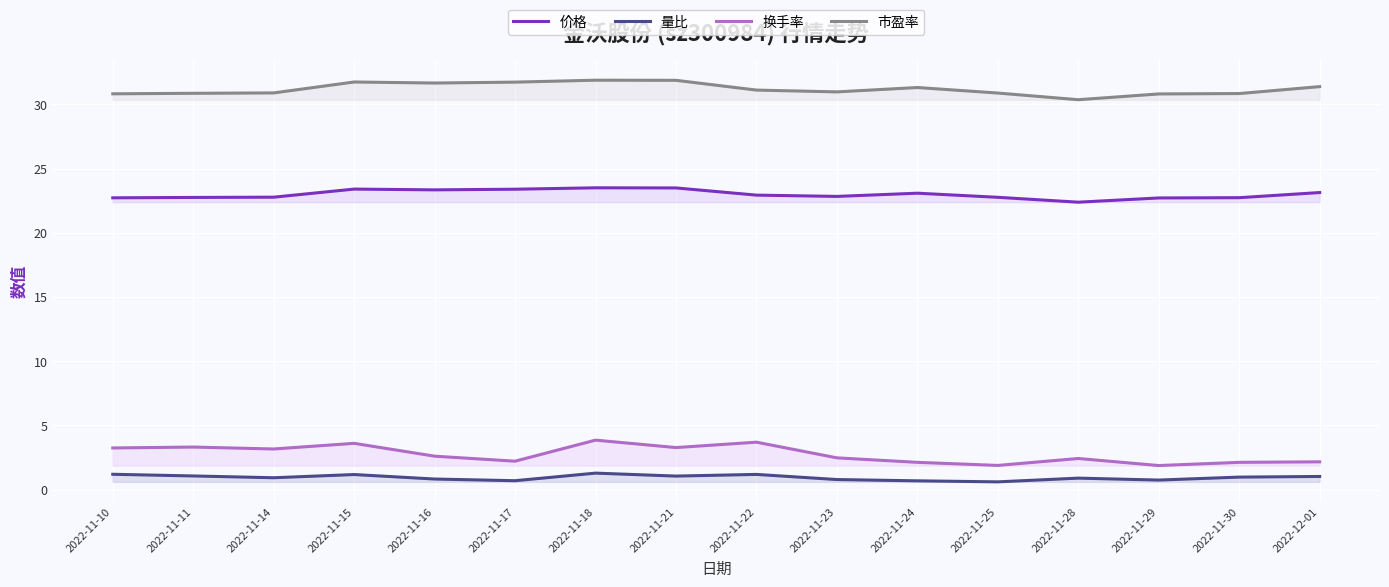

Which series has the largest total across all categories?

市盈率